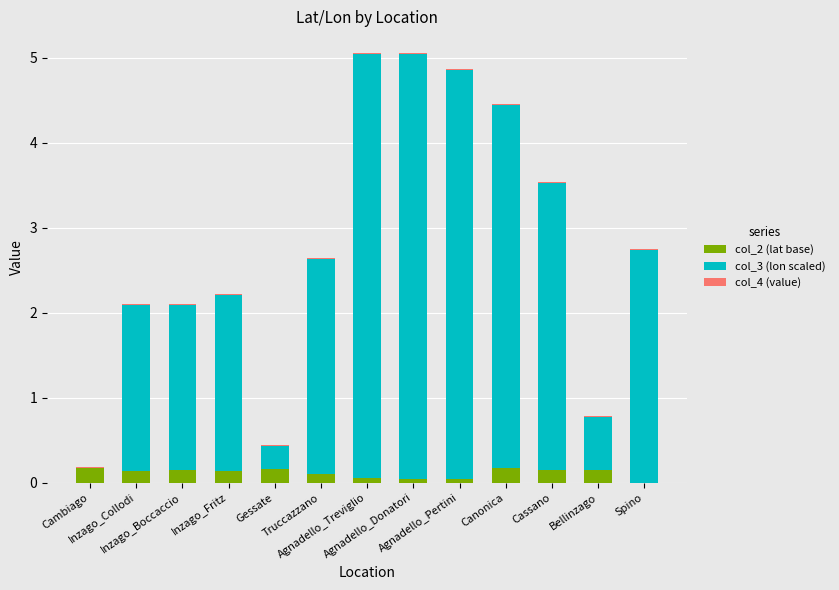

What is the total value across all series at Agnadello_Pertini?

4.9